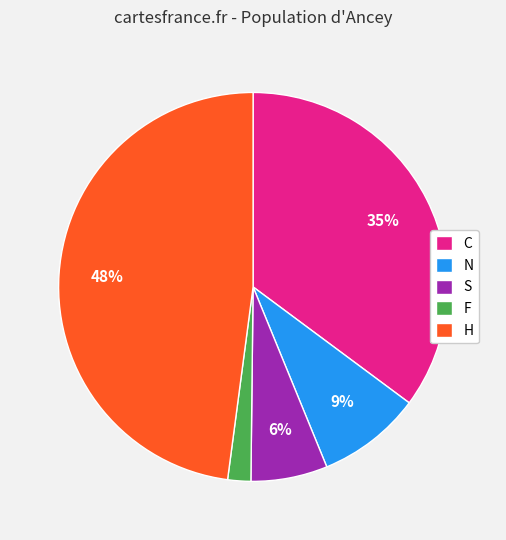

To the nearest percent, what is the average slice percentage?

20%